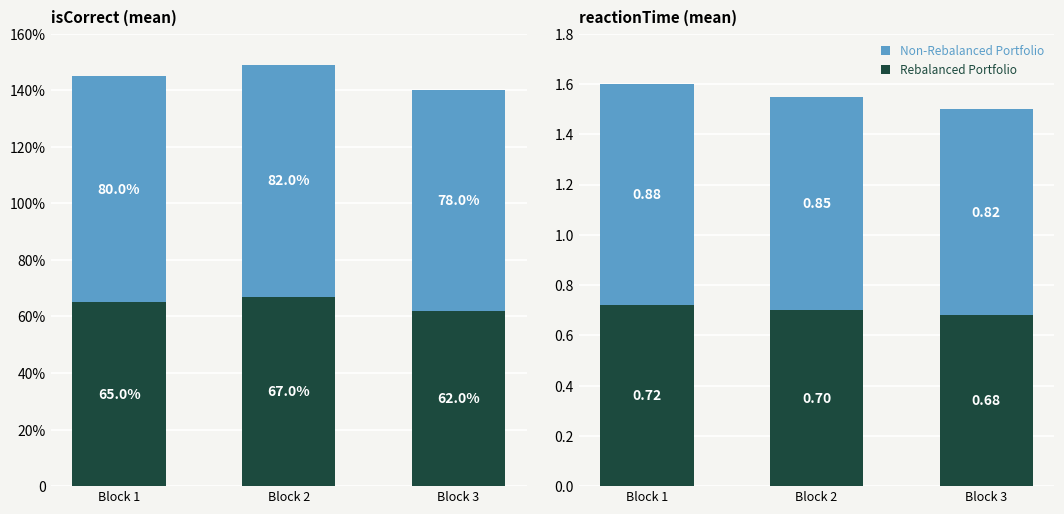

At which category does the chart reach its minimum across all series?

Block 3